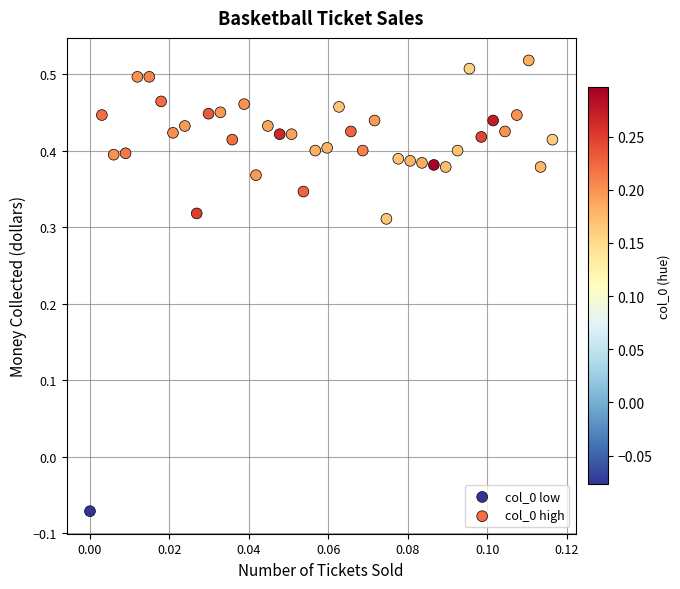

Which series contains the lowest Y value?

col_0 low